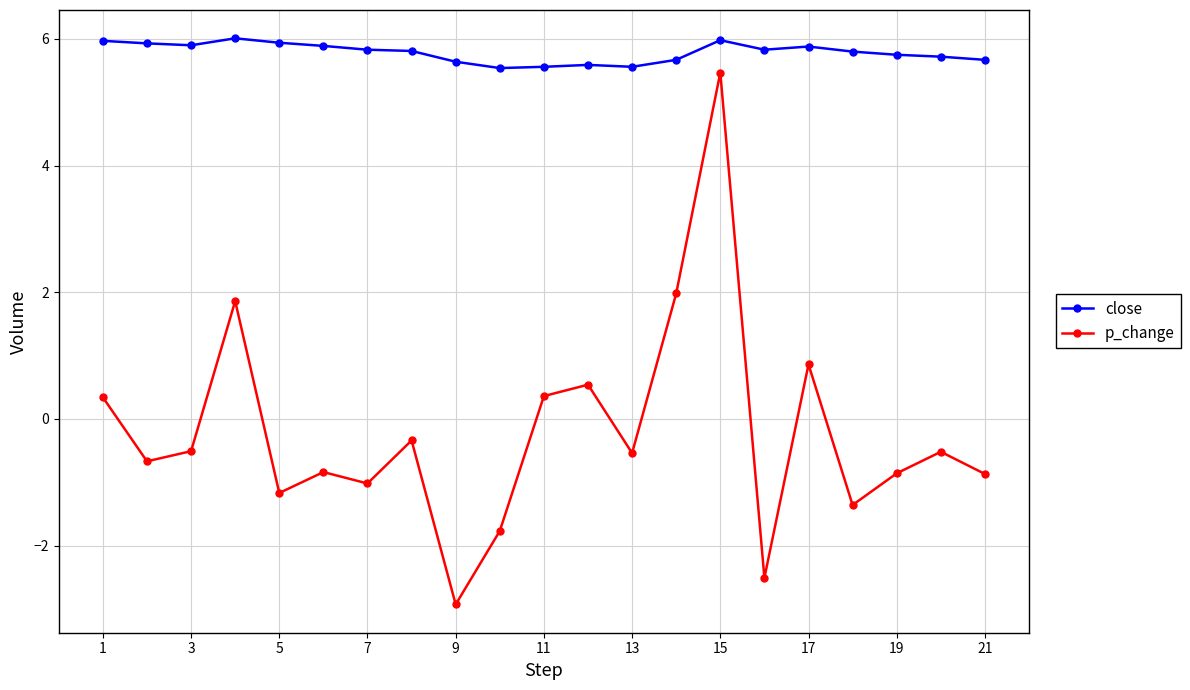

What is the value of the close point at the 3rd from the left?

5.9